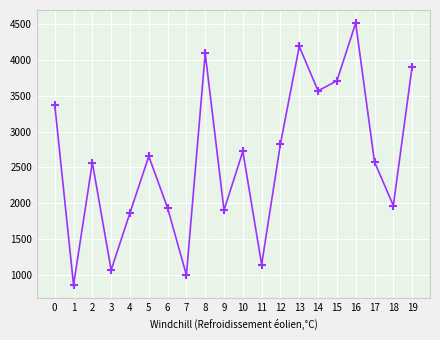

What is the greatest value displayed?

4516.4